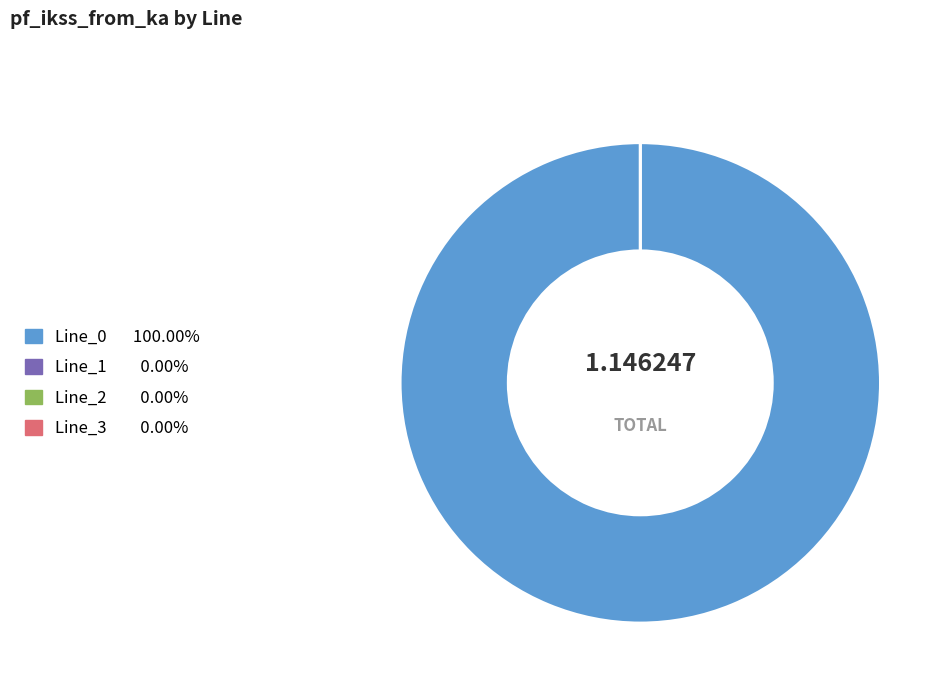

To the nearest percent, what percentage of the pie is Line_0?

100%